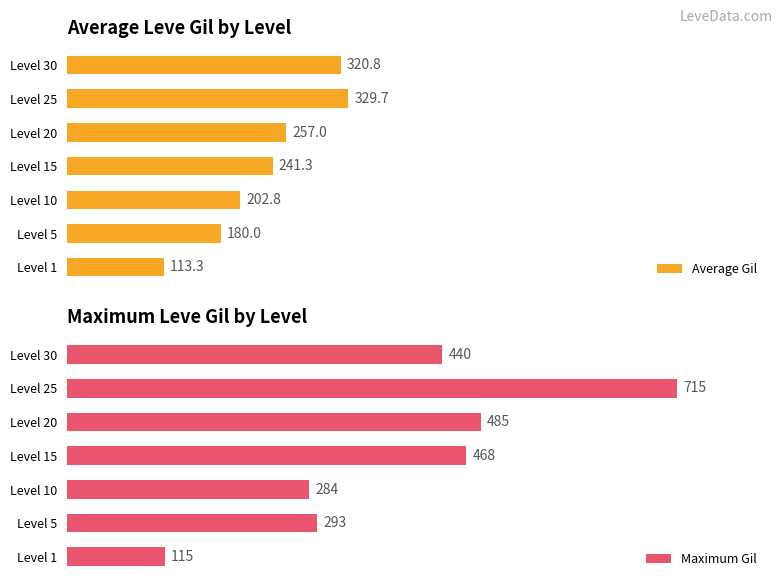

How many bars are there in total?

14